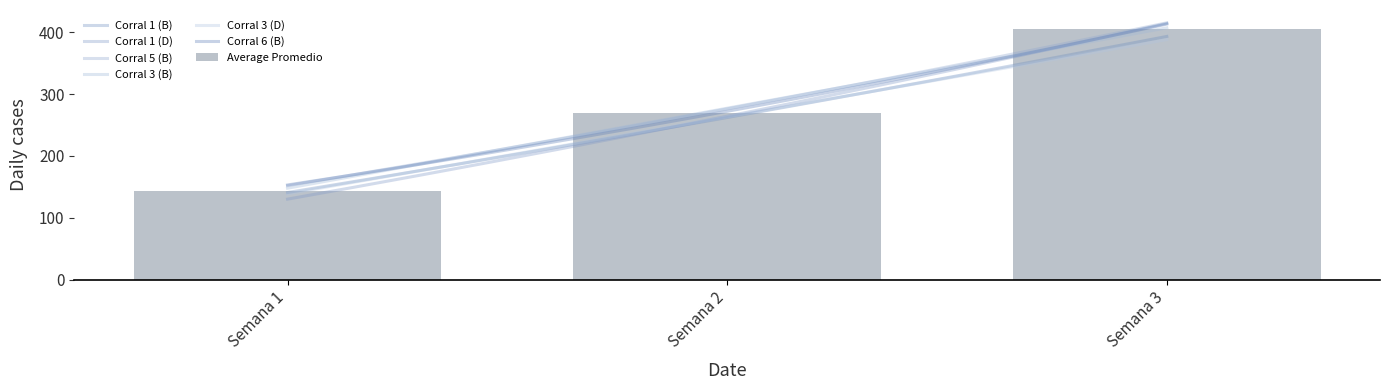

What is the difference between the Average Promedio values at Semana 2 and Semana 1?

125.3